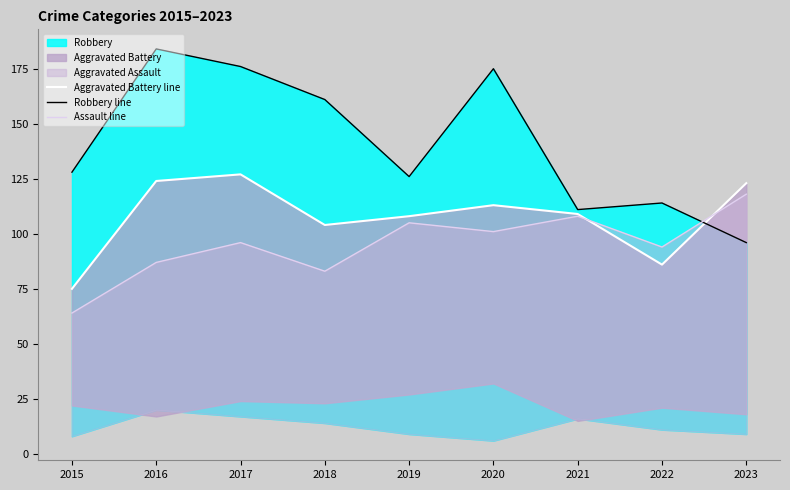

Rank the series by their average value, from highest to lowest.

Robbery line, Aggravated Battery line, Assault line